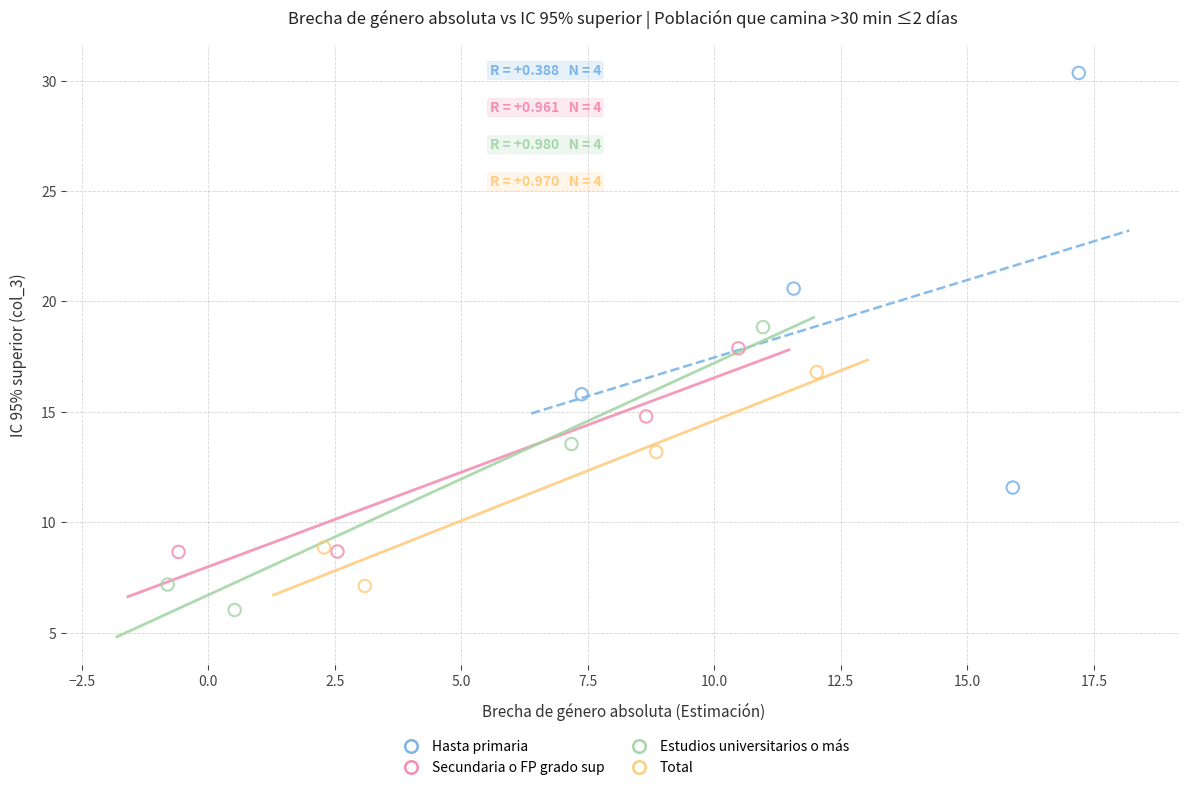

Which series contains the lowest Y value?

Estudios universitarios o más